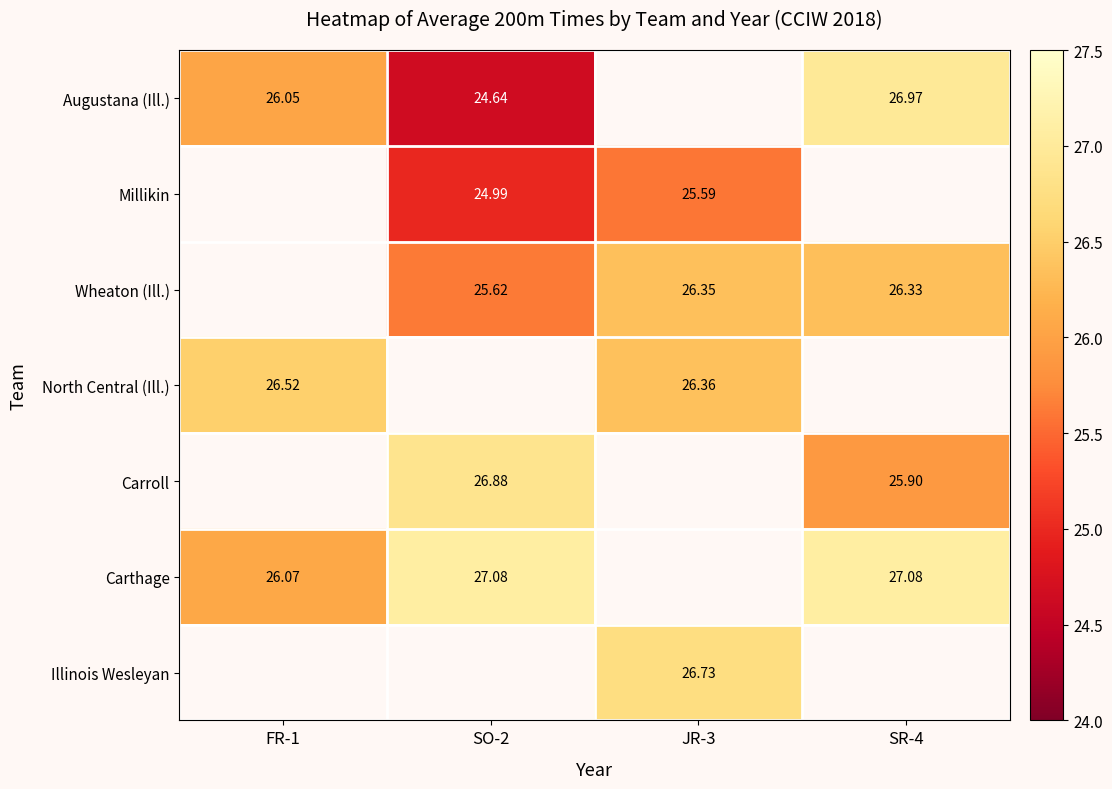

What is the greatest value displayed?

27.1